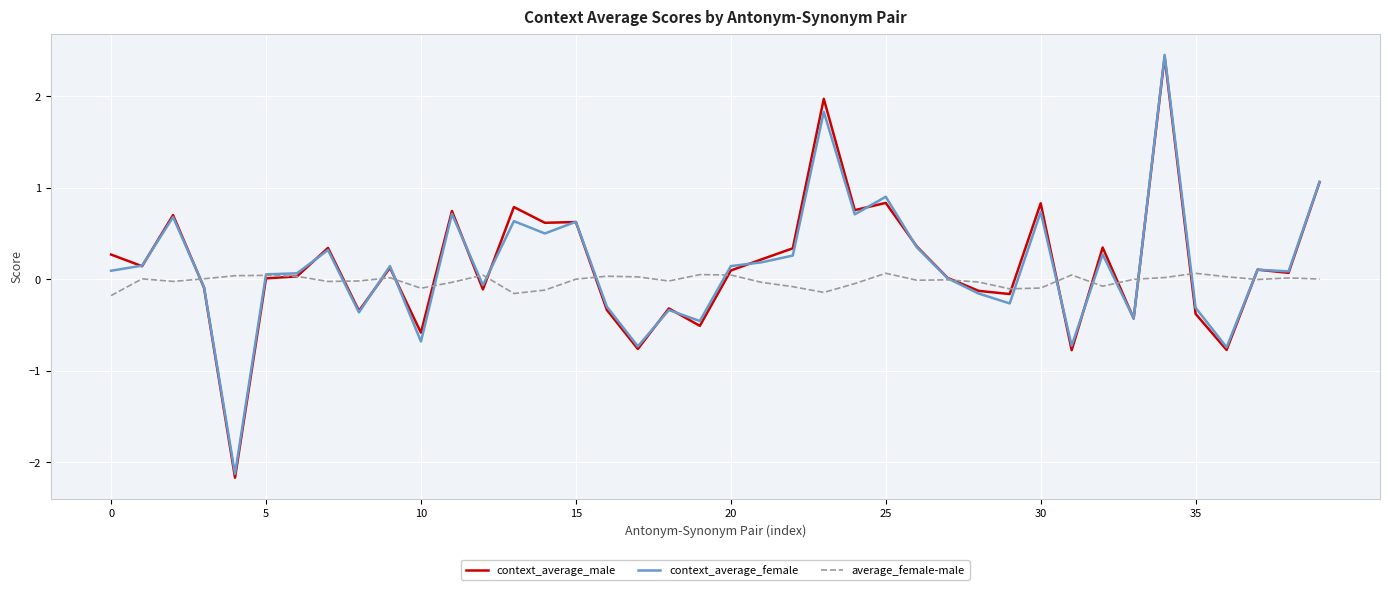

How many lines are shown in the chart?

3